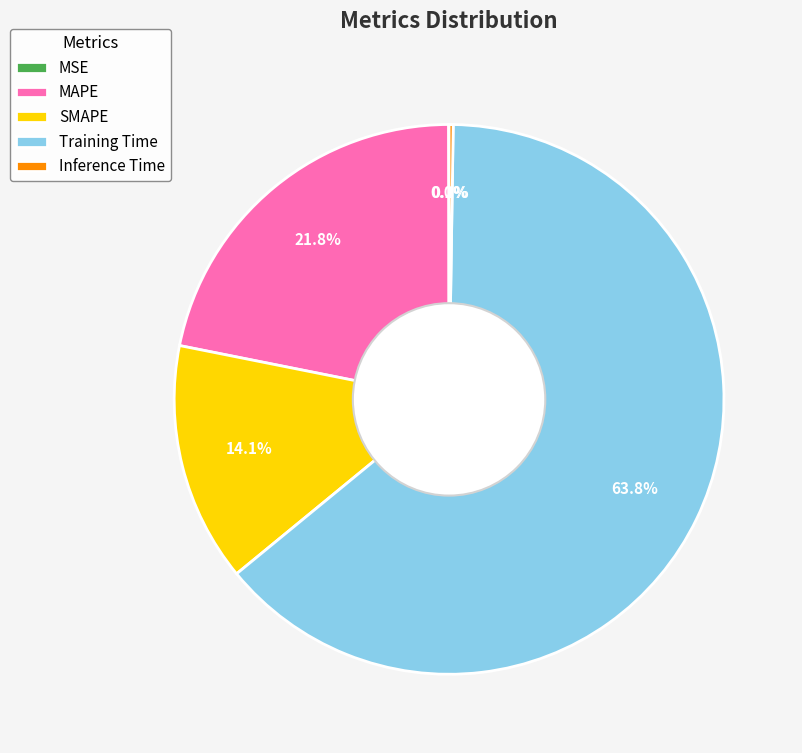

Is there a majority slice in this chart?

Yes